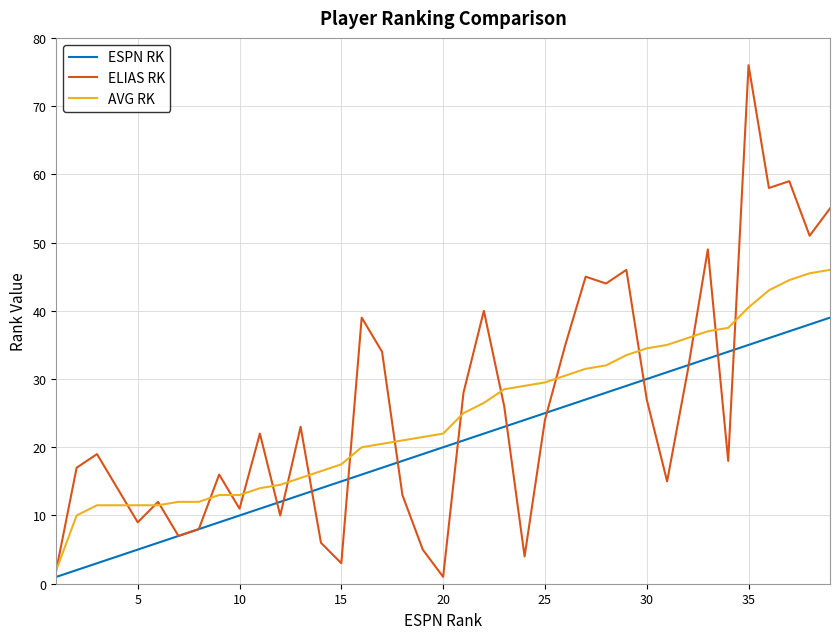

Which series has the largest range (max minus min)?

ELIAS RK